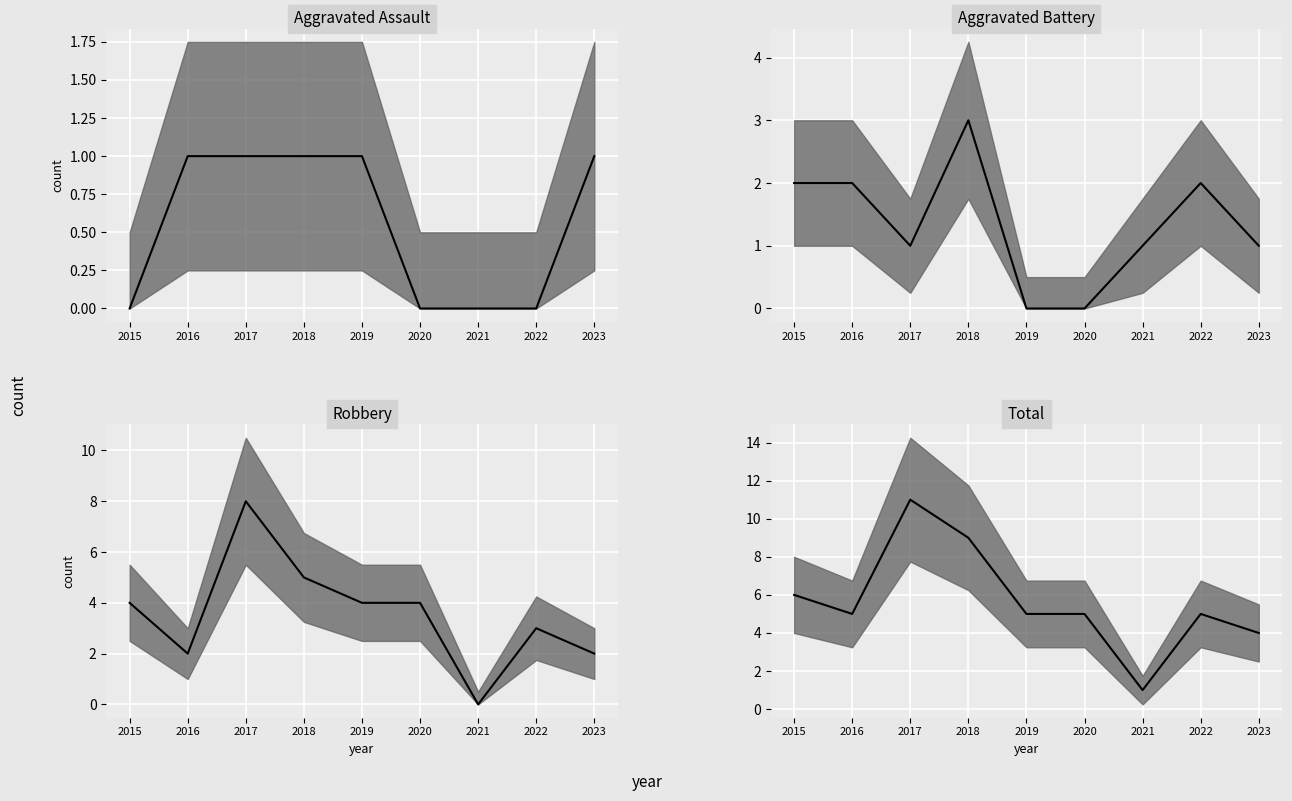

What is the total value across all series at 2016?

10